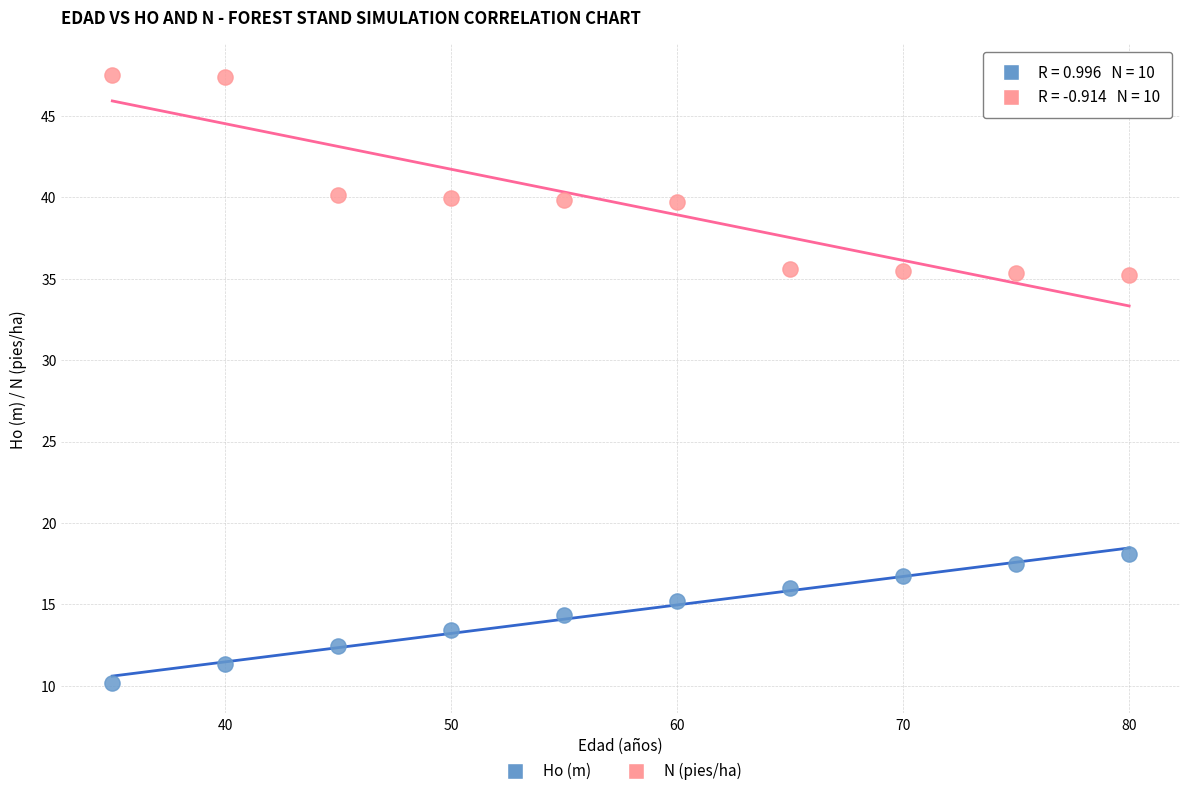

Which series reaches the maximum Y coordinate?

N (pies/ha)